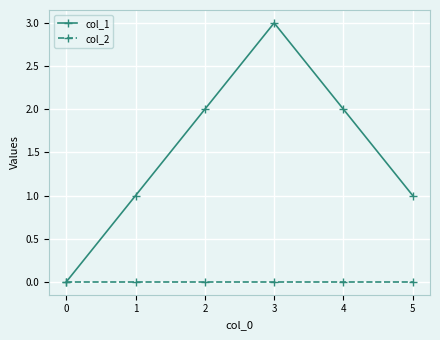

Between 1 and 4, which series saw the biggest shift?

col_1